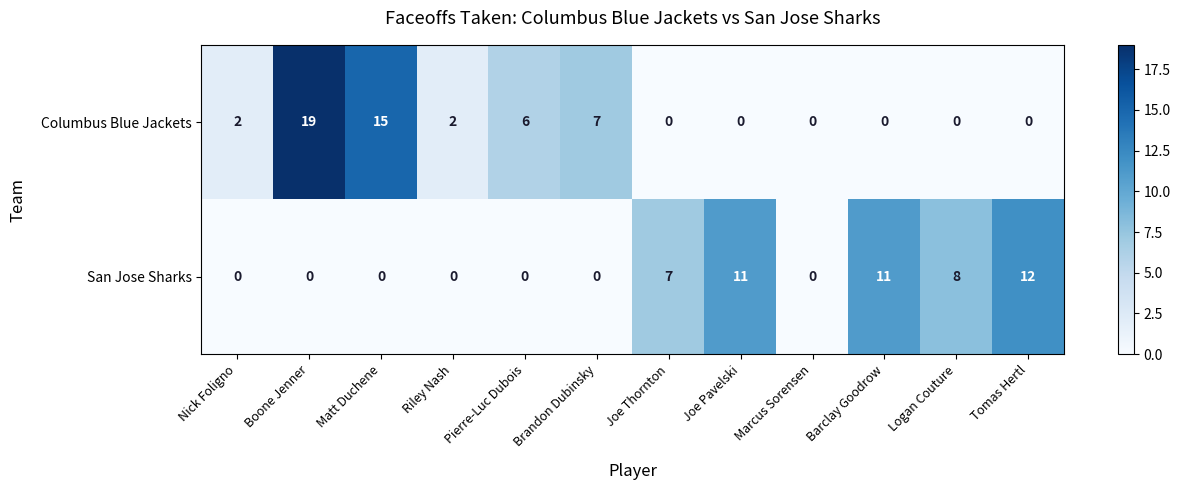

Which series has the largest range (max minus min)?

Columbus Blue Jackets